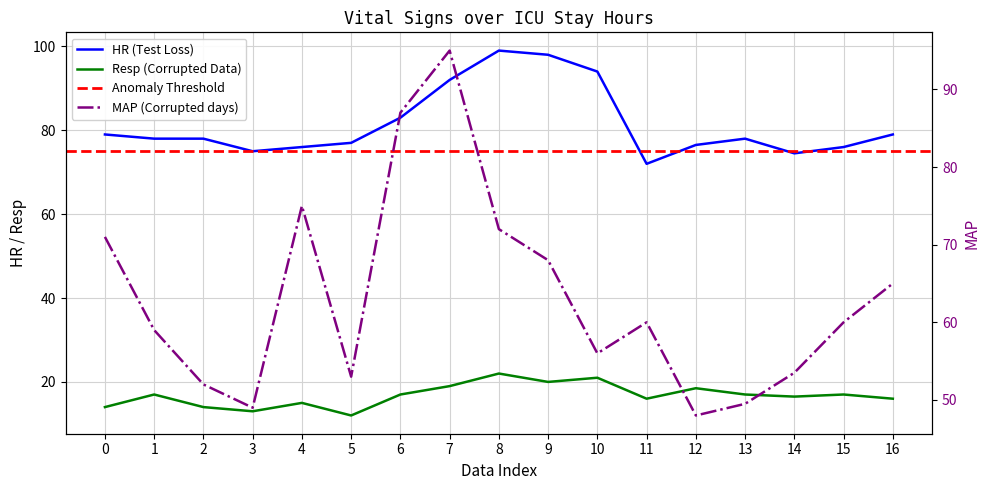

Read the HR value at 15.

76.0